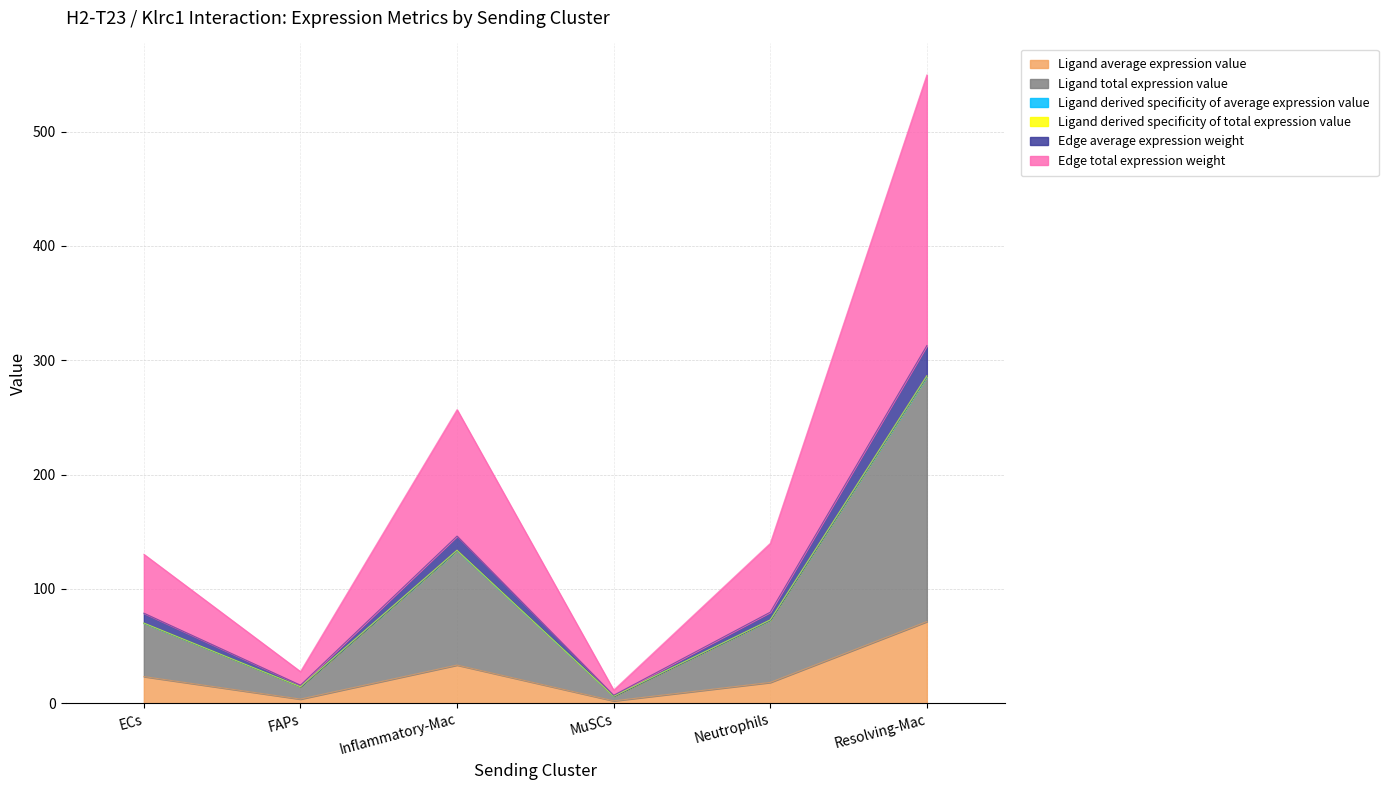

Where does the Edge total expression weight series first go above 72?

Inflammatory-Mac